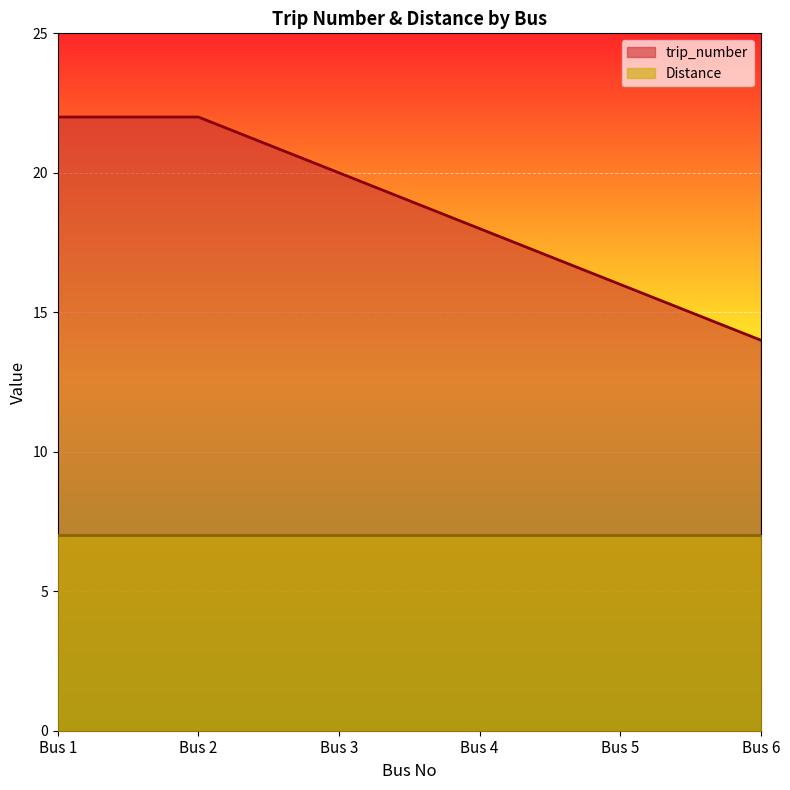

What is the value of the 4th point from the left?

18